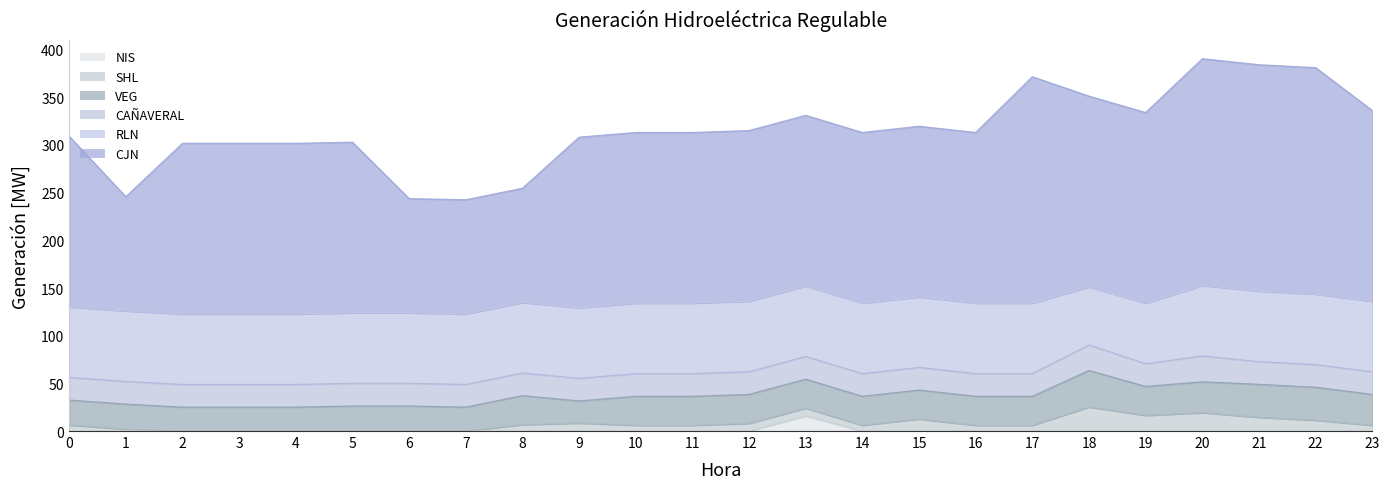

Is the value of RLN at 8 greater than the value of CAÑAVERAL at 18?

Yes